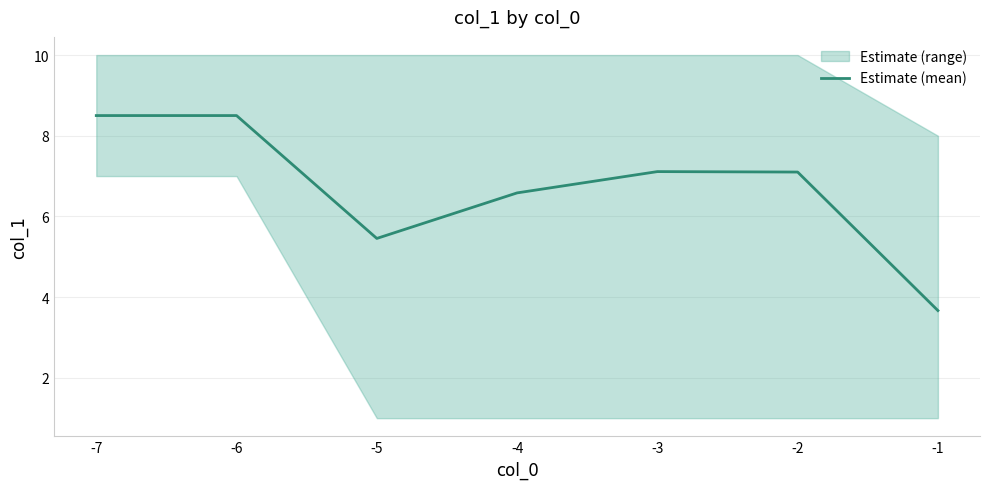

At which category does the data reach its first local valley?

-5